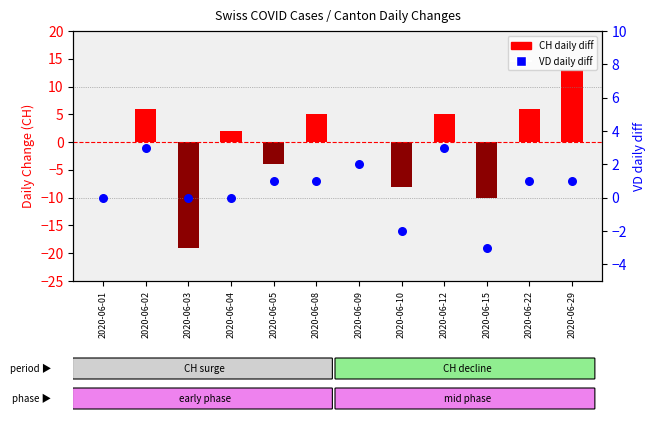

Is the value of VD daily diff at 2020-06-12 greater than the value of CH daily diff at 2020-06-05?

Yes